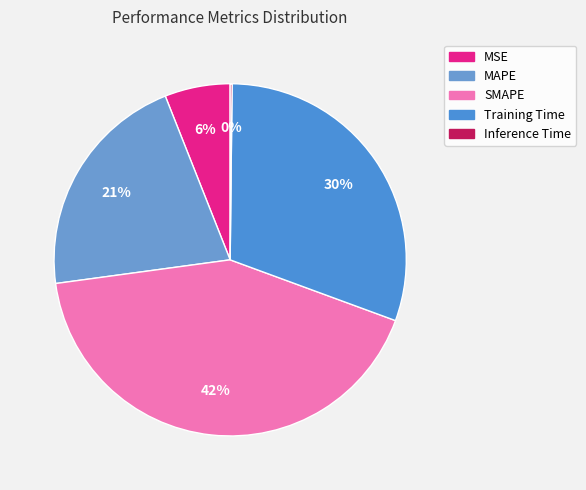

To the nearest percent, what is the difference between the largest and smallest slice percentages?

42%